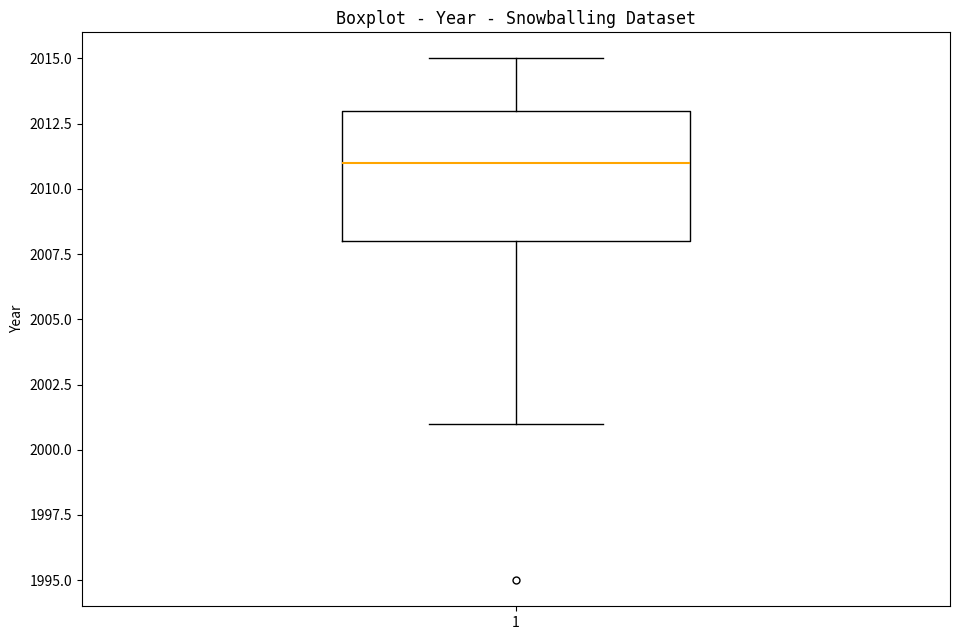

Read this box plot against the y-axis: the position of the median line, the range covered by the box, and the ends of both whiskers. The values are not printed on the chart, so give them approximately, as read against the axis.

median 2011, box 2008 to 2013, whiskers 2001 to 2015